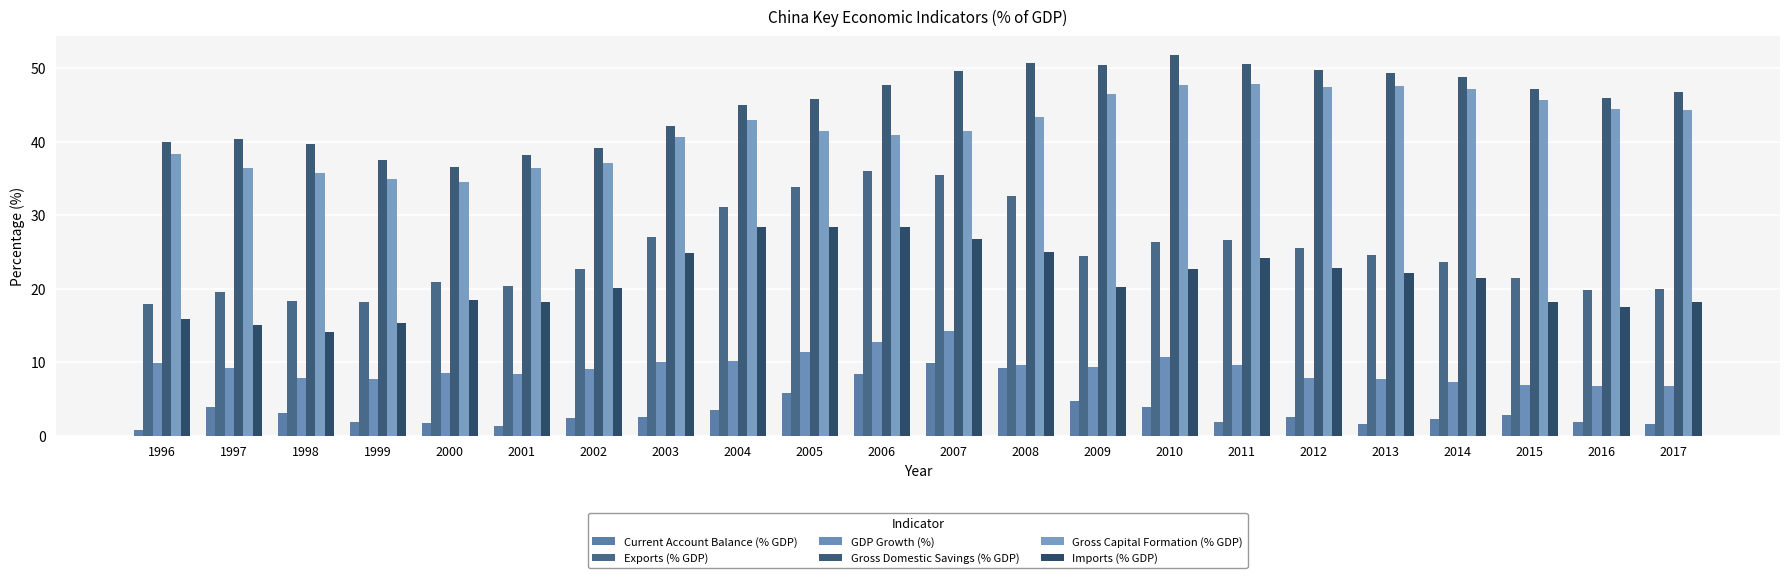

Between 2000 and 2002, which series saw the biggest shift?

Gross Capital Formation (% GDP)